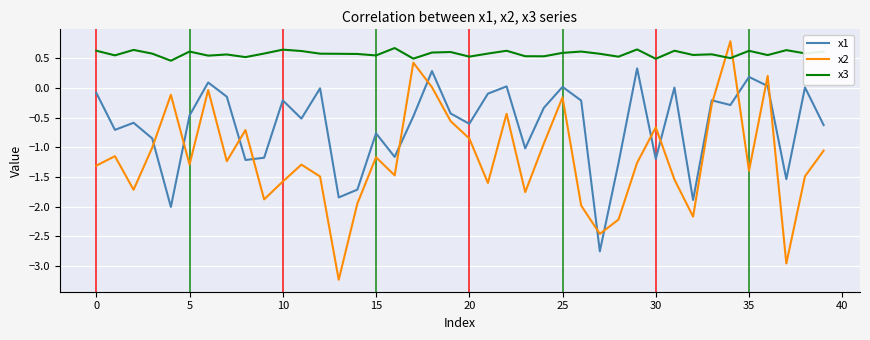

Rank the series by their average value, from lowest to highest.

x2, x1, x3